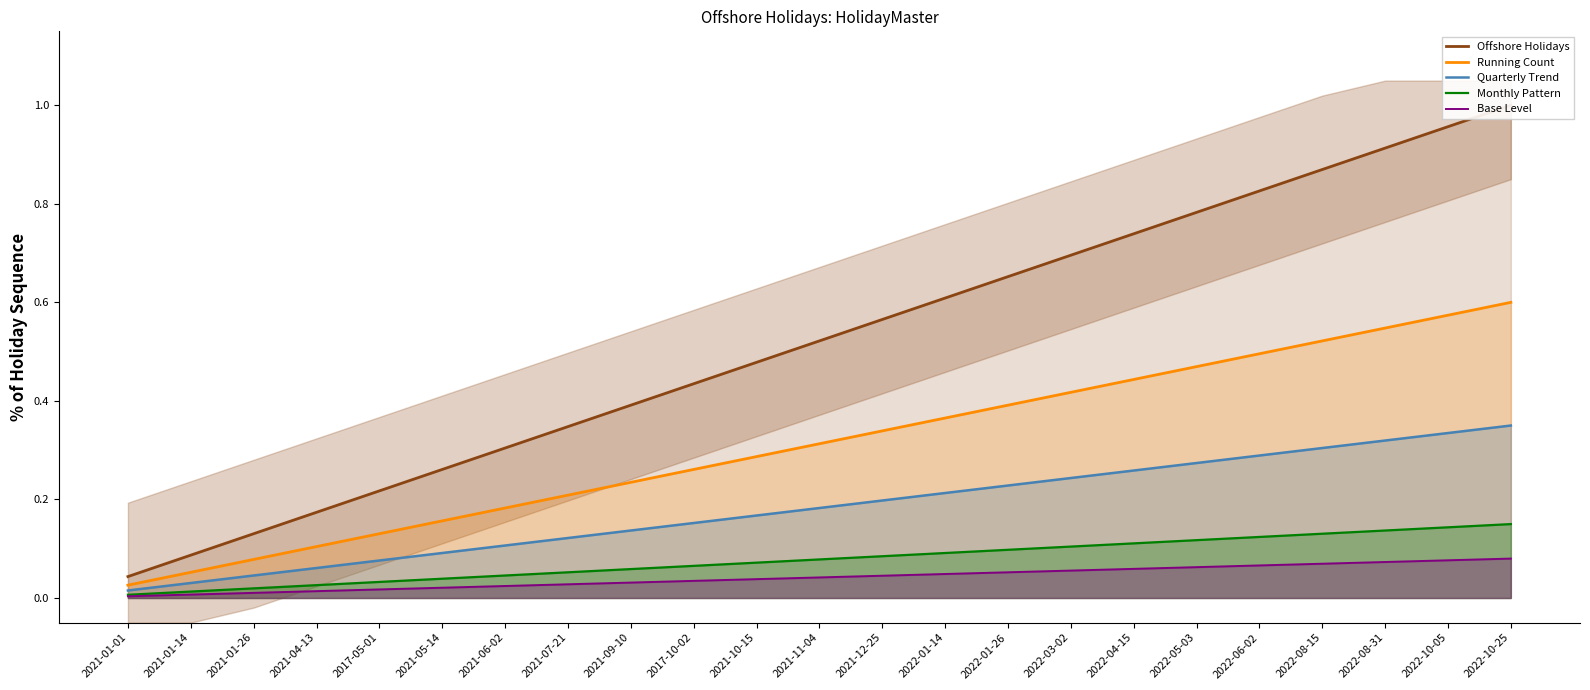

Does the chart display data point markers on the line(s)?

No